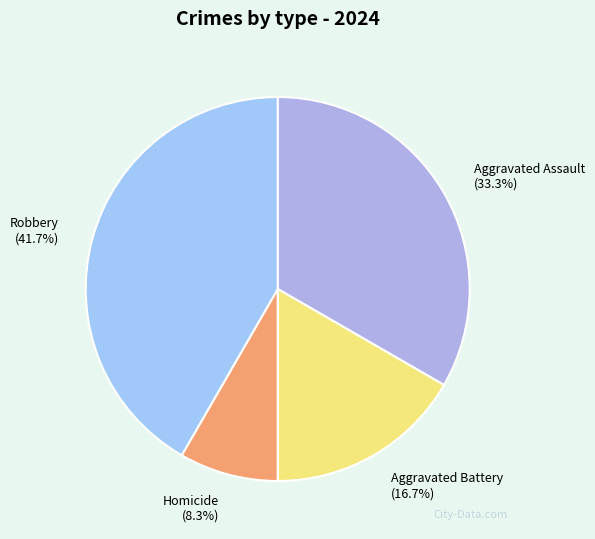

To the nearest percent, what is the difference between the Aggravated Battery and Aggravated Assault slice percentages?

17%